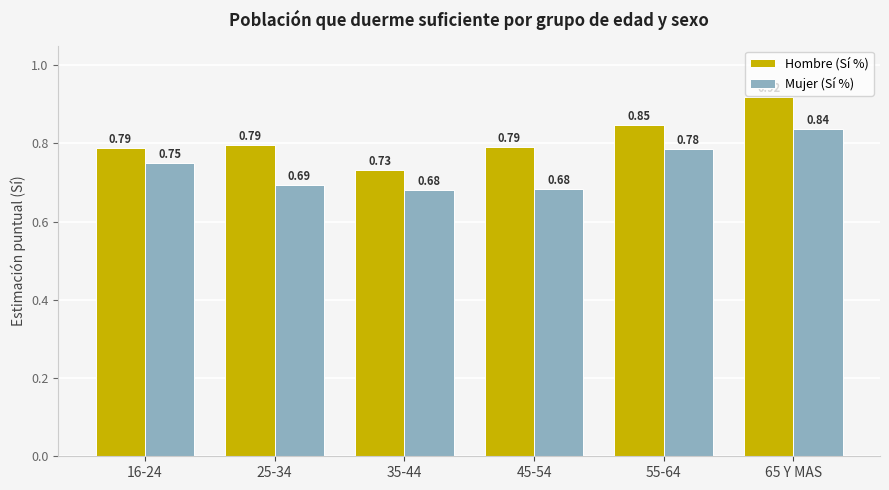

What are all the series names shown in the legend?

Hombre (Sí %), Mujer (Sí %)